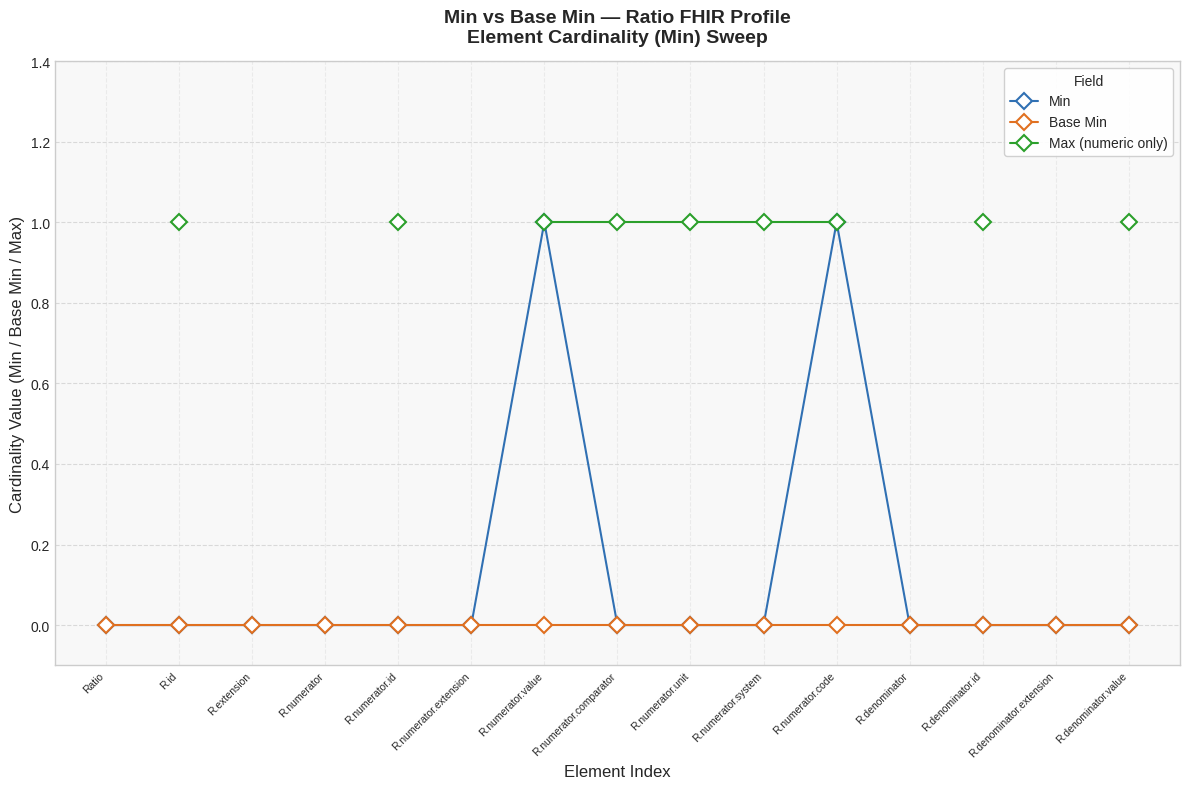

The Base Min series shows 0 at R.numerator.comparator. True or false?

True